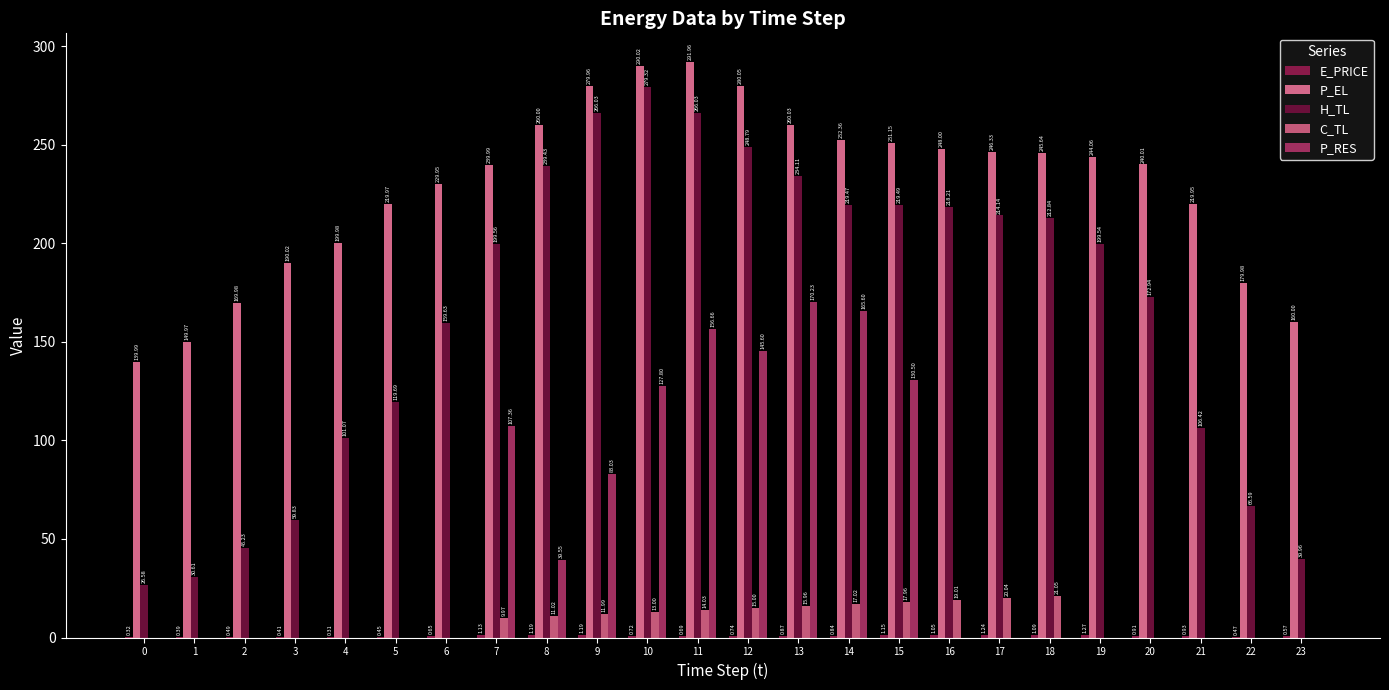

What is the difference between the P_RES values at 7 and 1?

107.4